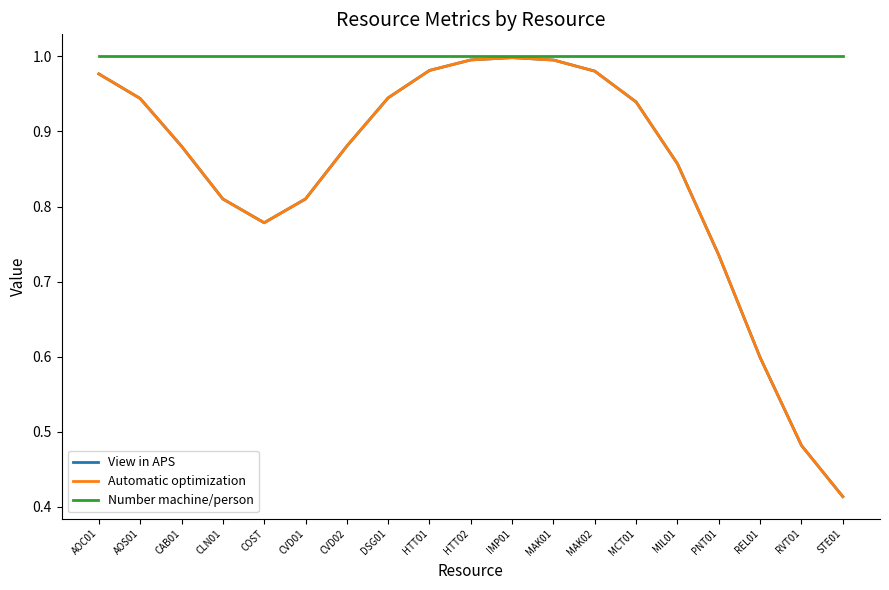

What is the total value across all series at COST?

2.6